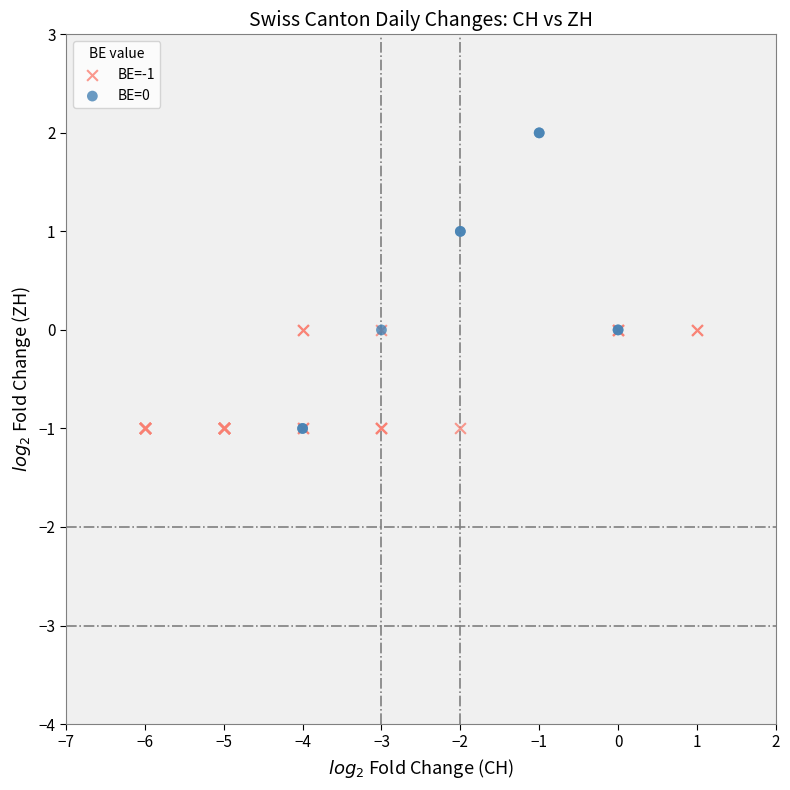

Which series has the widest spread of Y values?

BE=0